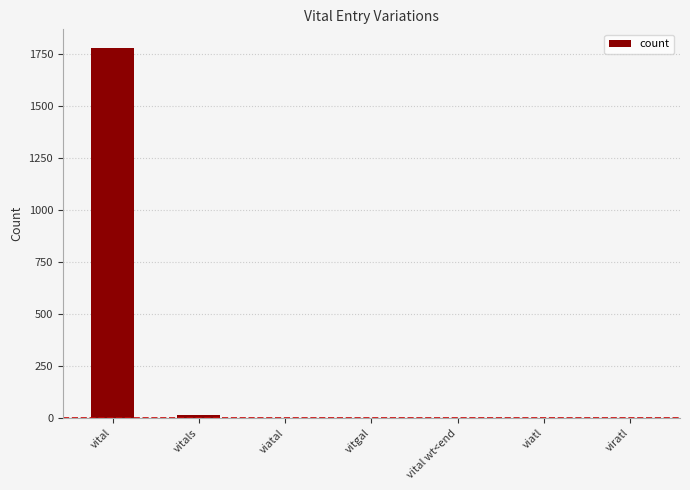

Are the bars grouped side by side (vs. stacked)?

No